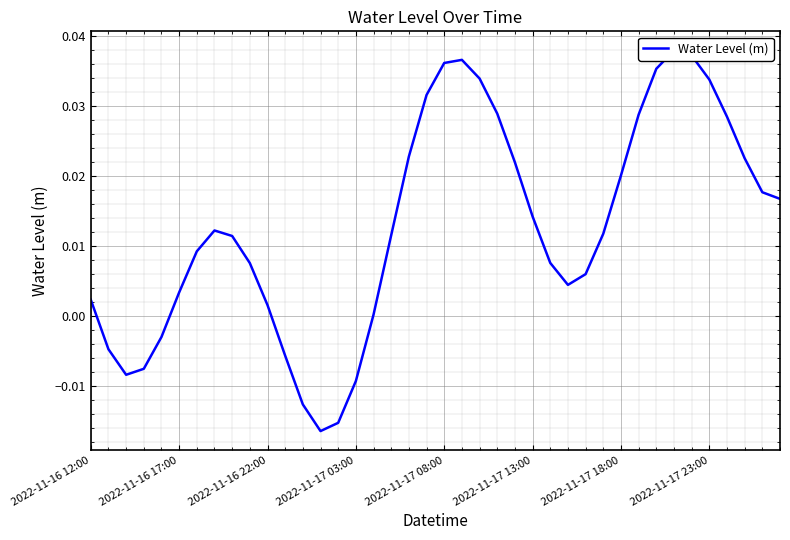

List the labels in order of value, smallest first.

13, 14, 12, 15, 2022-11-16 22:00, 2022-11-17 03:00, 11, 2022-11-16 17:00, 2022-11-17 08:00, 16, 10, 2022-11-16 12:00, 2022-11-17 13:00, 27, 28, 9, 26, 2022-11-17 18:00, 8, 17, 29, 2022-11-17 23:00, 25, 39, 38, 30, 24, 37, 18, 36, 31, 23, 19, 35, 22, 32, 20, 21, 34, 33